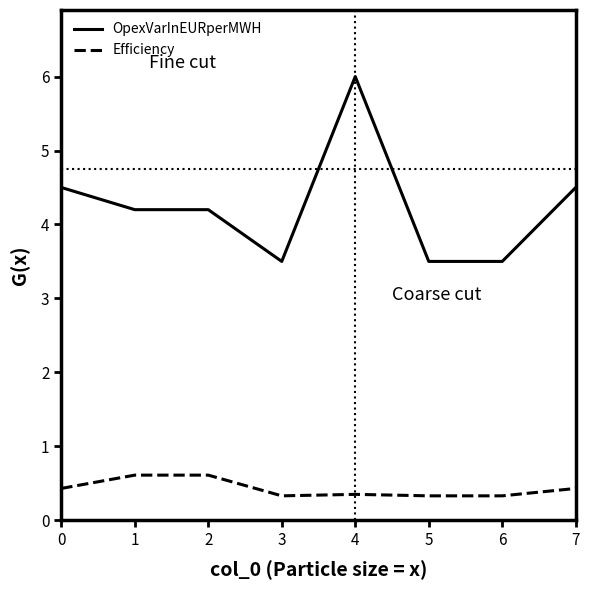

What is the sum of all Efficiency values?

3.4